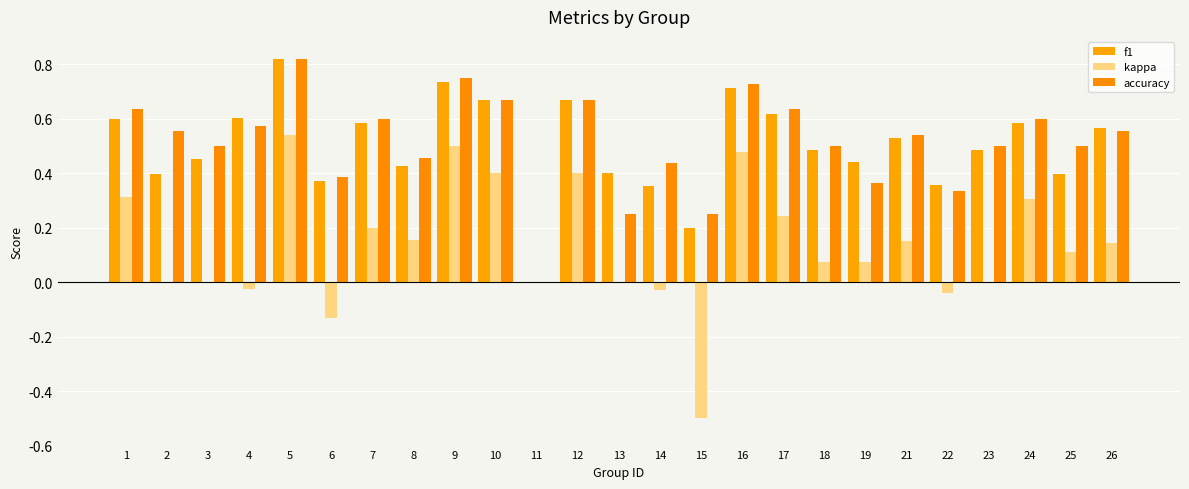

Between 2 and 23, which is larger?

23